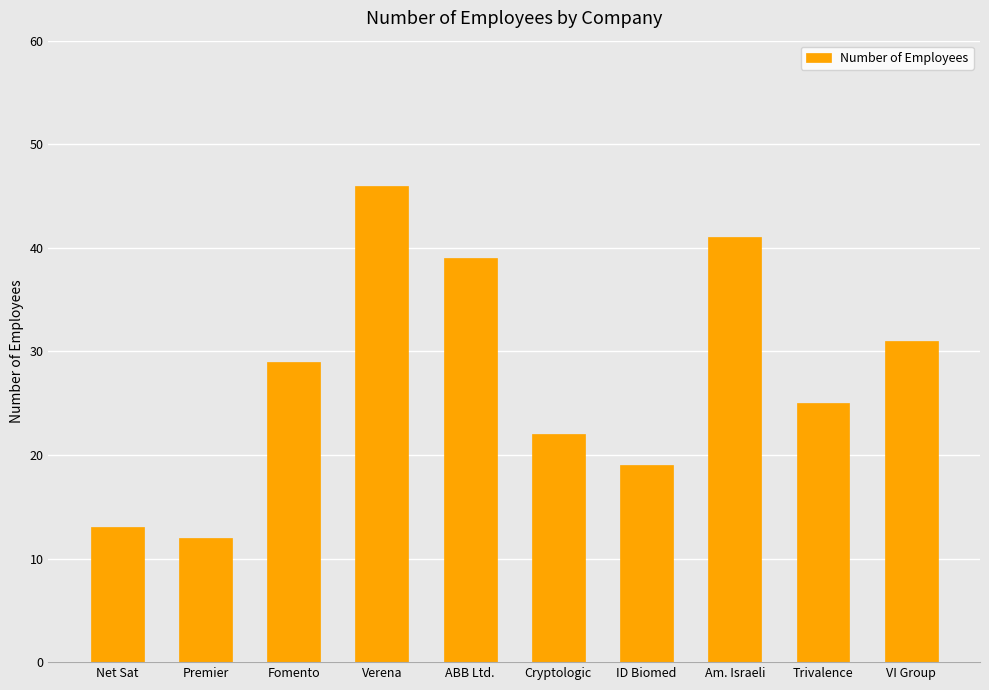

What is the label of the 5th bar from the left?

ABB Ltd.